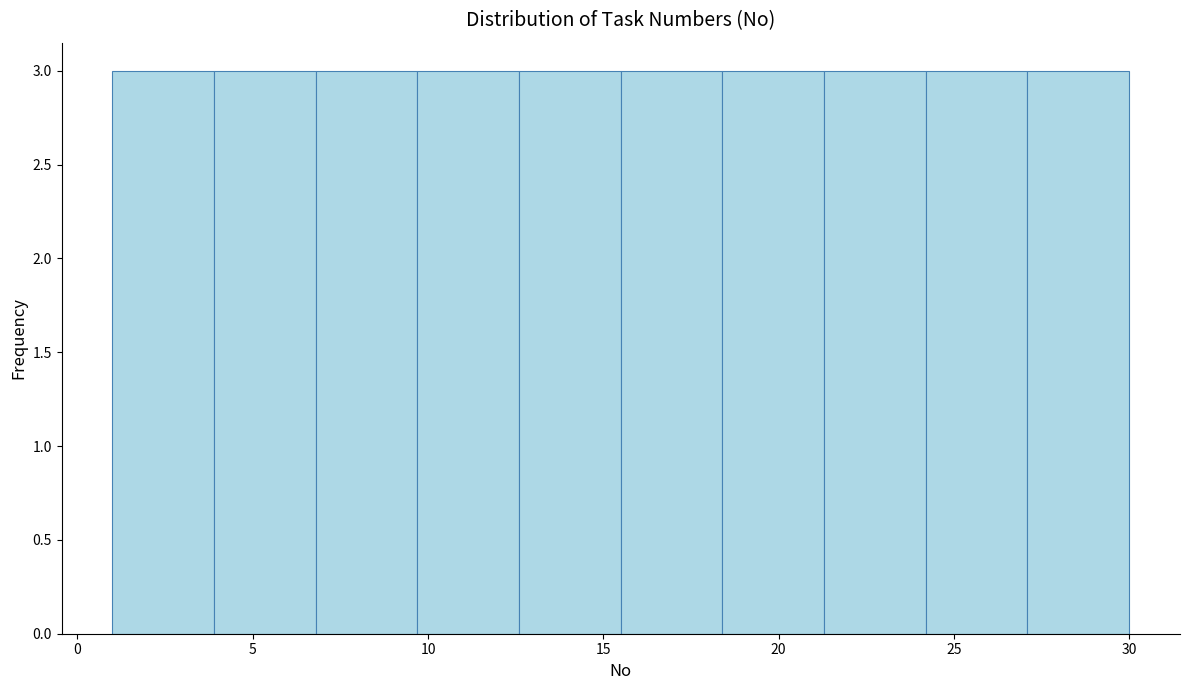

What is the height of the bar covering 12.6 to 15.5 on the x-axis? Neither the bar edges nor the heights are printed on the chart, so give them approximately, as read against the axes.

3